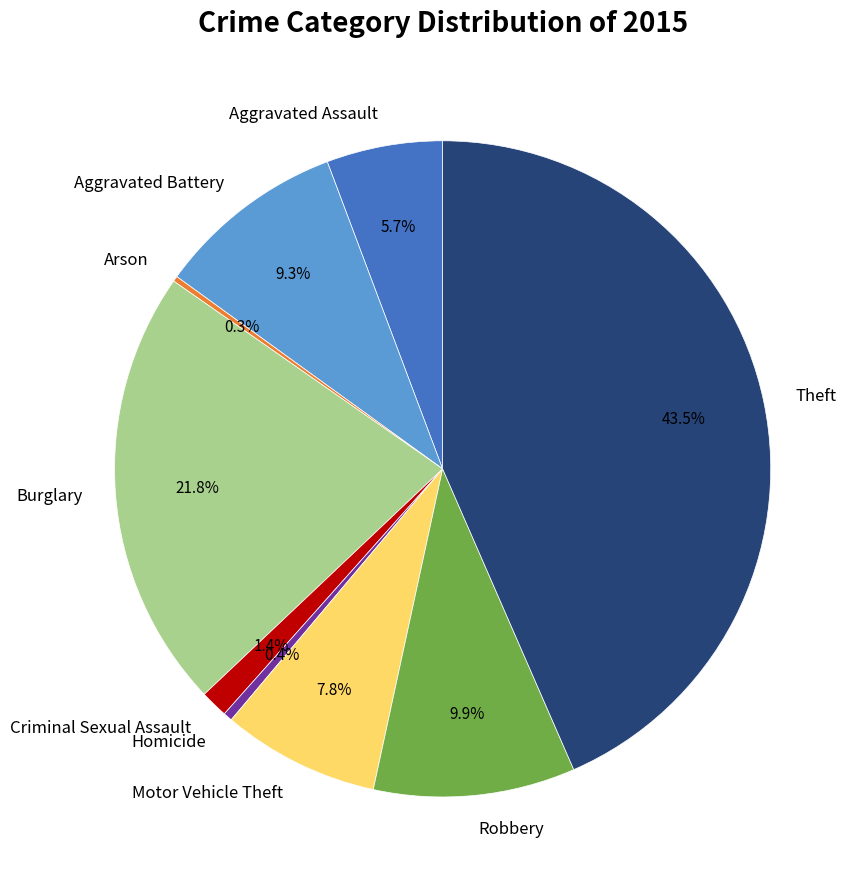

Do Theft and Motor Vehicle Theft together represent more than half of the pie?

Yes